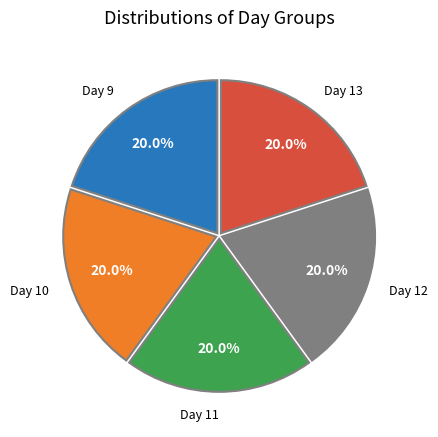

Is there a majority slice in this chart?

No